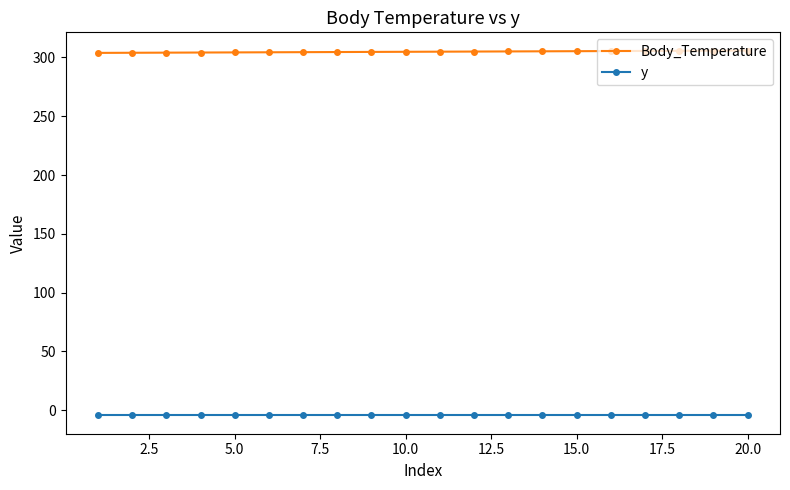

What is the lowest value of the Body_Temperature series?

303.9